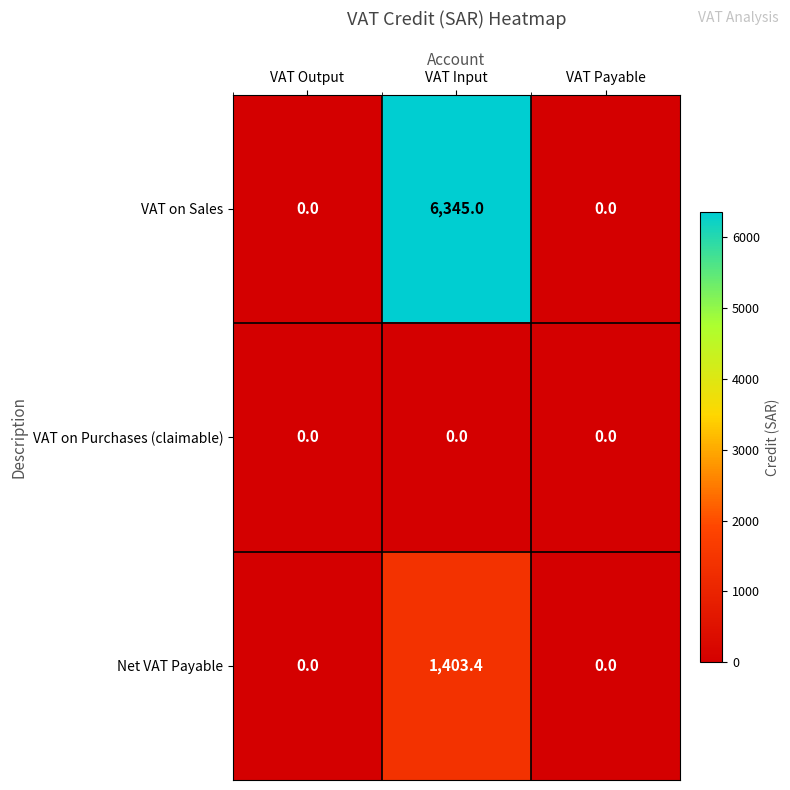

Which series has the largest total across all categories?

VAT on Sales